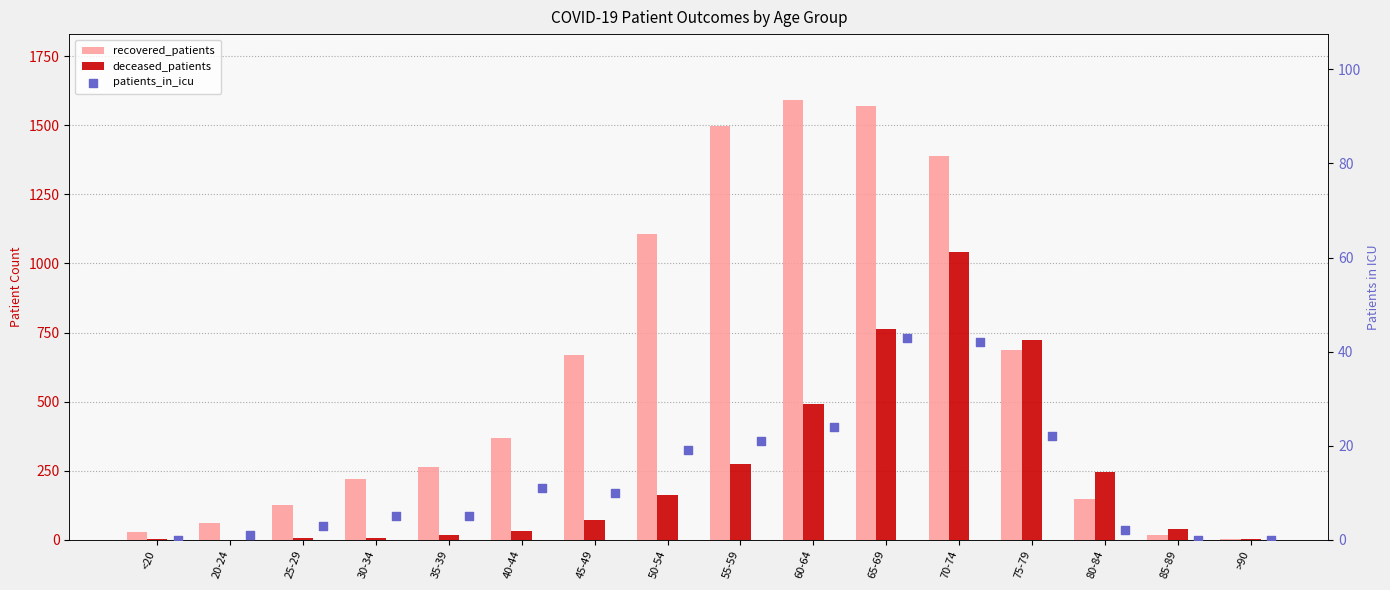

What are all the series names shown in the legend?

recovered_patients, deceased_patients, patients_in_icu